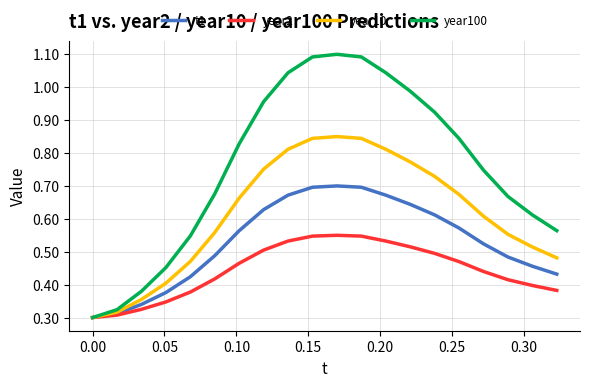

How many distinct data groups are displayed?

4